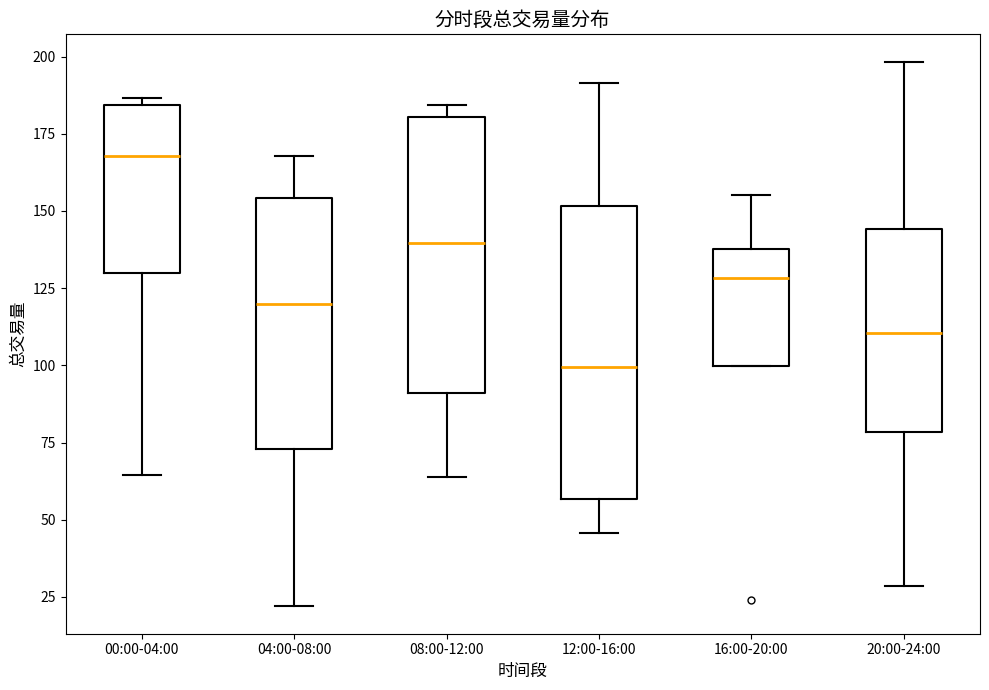

Reading left to right, read every box against the y-axis: the position of its median line, the range the box covers, and the ends of its whiskers. The values are not printed on the chart, so give them approximately, as read against the axis.

00:00-04:00: median 170, box 130 to 185, whiskers 65 to 185 (just above the box's upper edge)
04:00-08:00: median 120, box 75 to 155, whiskers 20 to 170
08:00-12:00: median 140, box 90 to 180, whiskers 65 to 185
12:00-16:00: median 100, box 55 to 150, whiskers 45 to 190
16:00-20:00: median 130, box 100 to 140, whiskers 100 to 155
20:00-24:00: median 110, box 80 to 145, whiskers 30 to 200